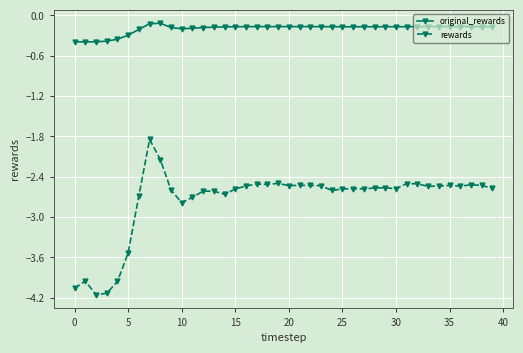

True or false: original_rewards has more than 2 interior local peaks.

True